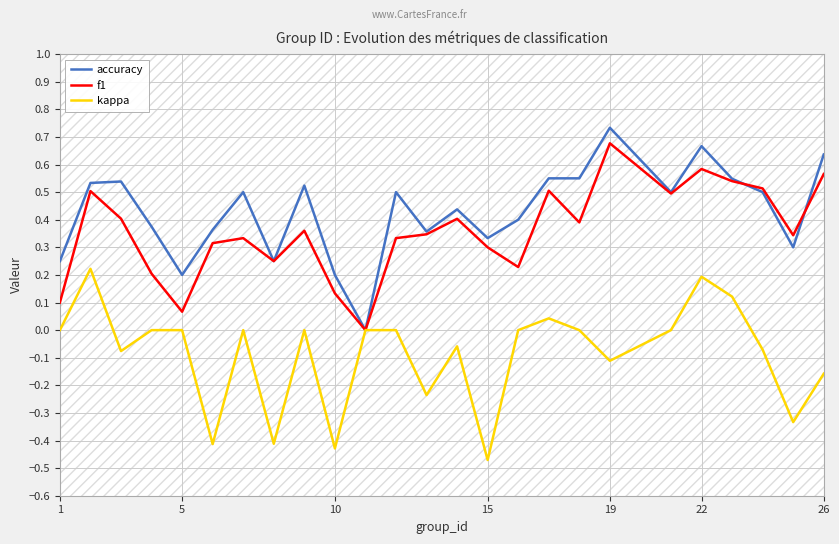

True or false: kappa and accuracy cross at least once.

False